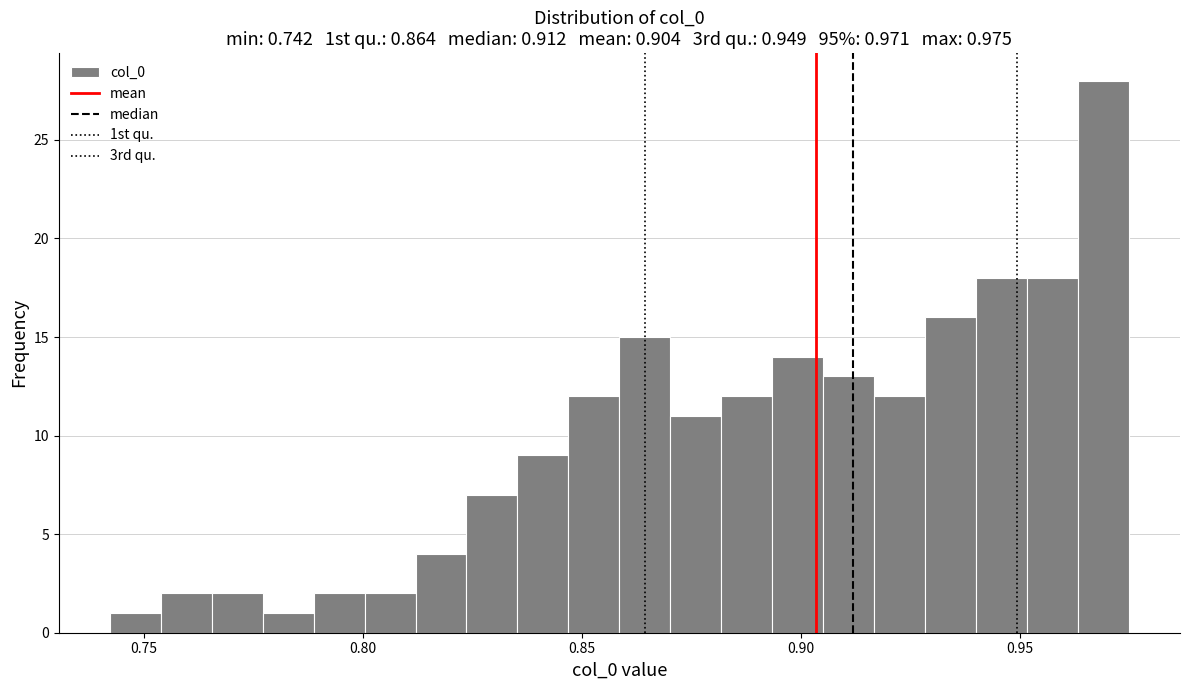

Around what value on the x-axis is the tallest bar? Give the approximate position of its centre, as read against the axis.

0.970